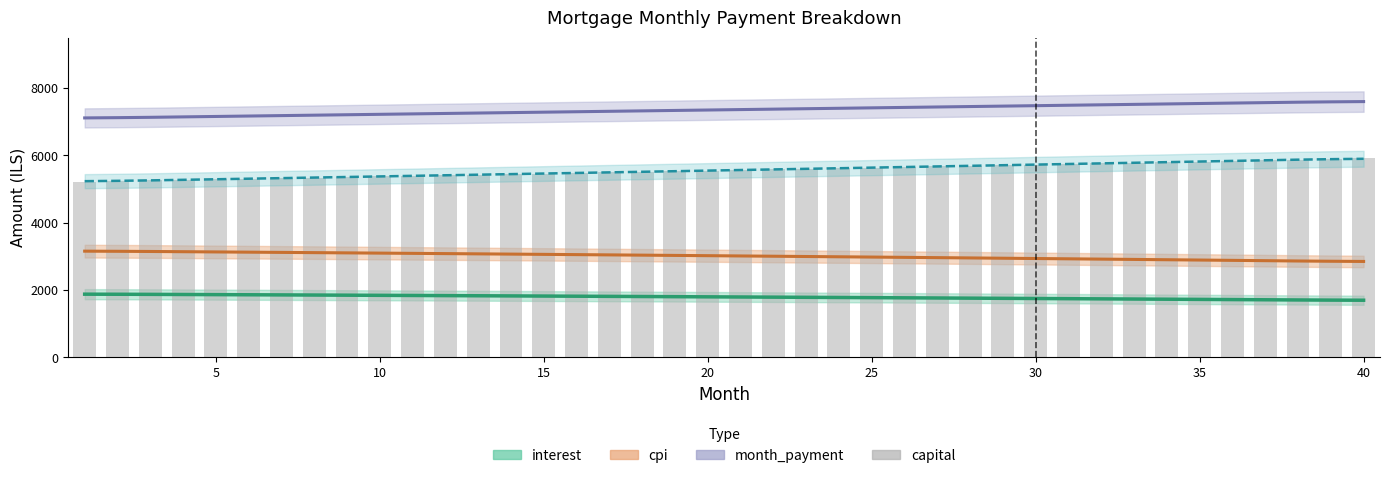

The chart shows a value of 4110.1 at 38. True or false?

False